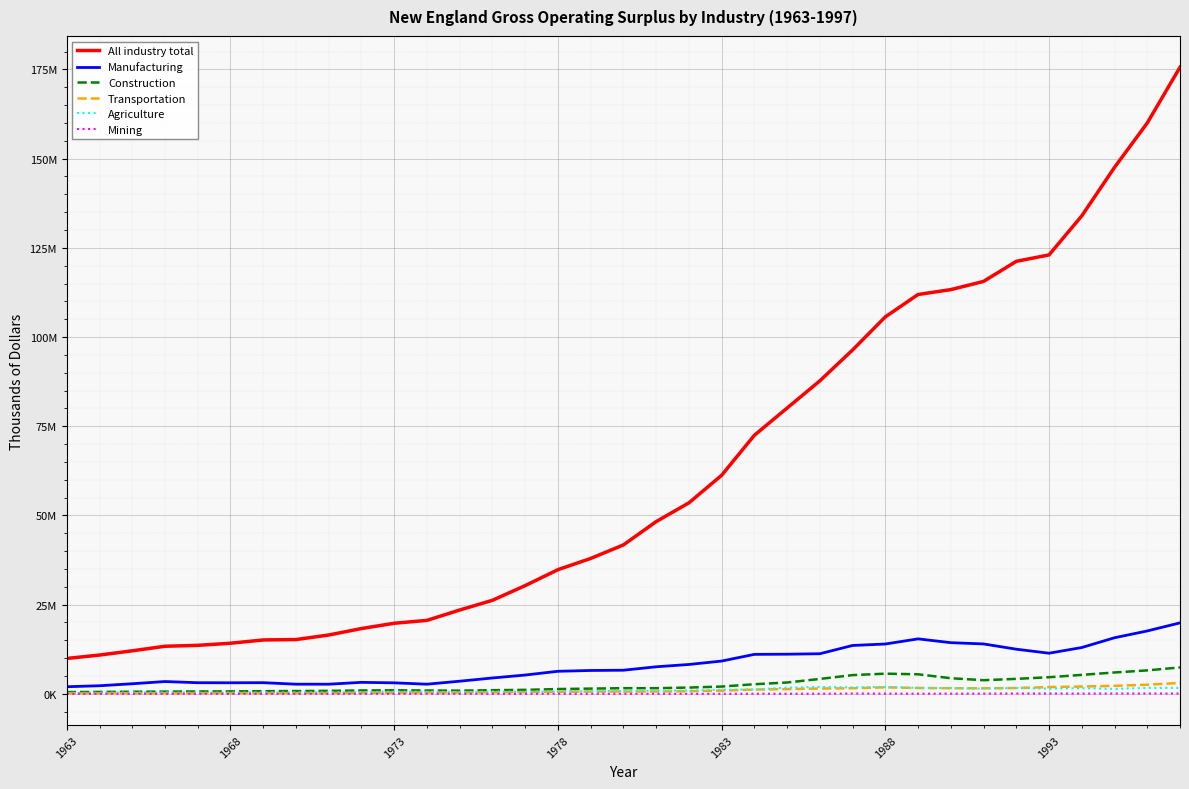

Is this an area chart (filled region under the line)?

No